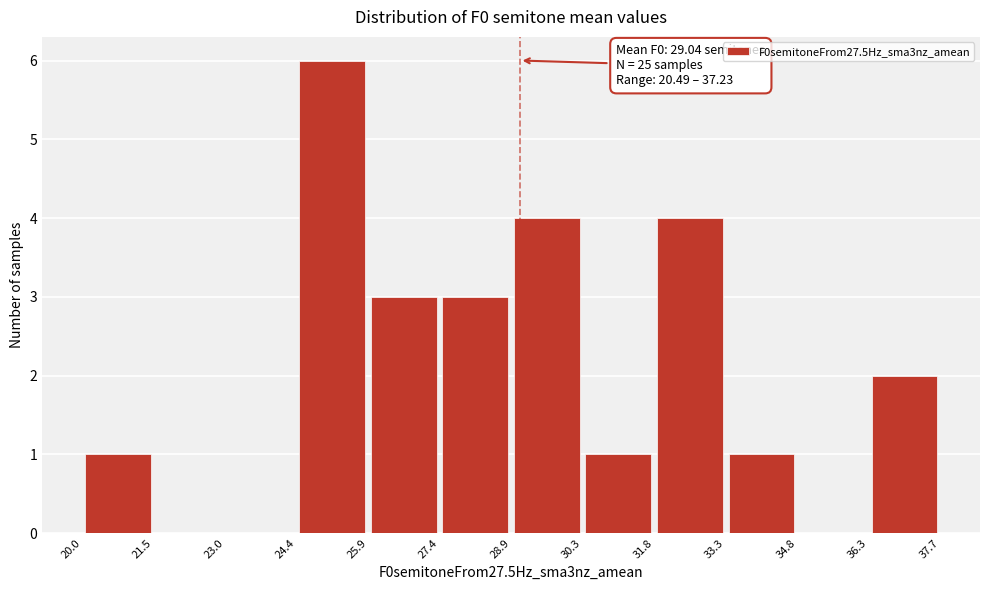

Over which range of the x-axis is the bar tallest?

24.4 to 25.9